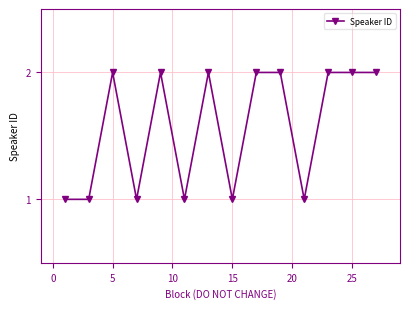

Count the number of categories in the chart.

14